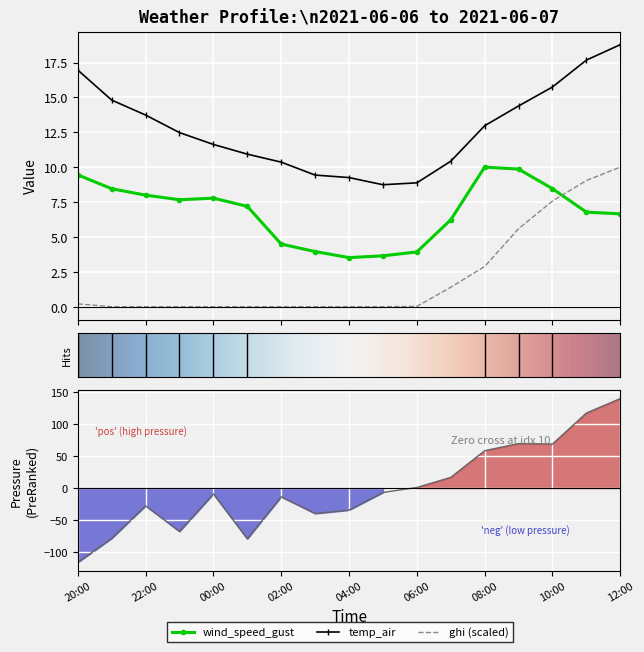

Which series changed the most between 2021-06-07 02:00 and 2021-06-07 11:00?

pressure_norm